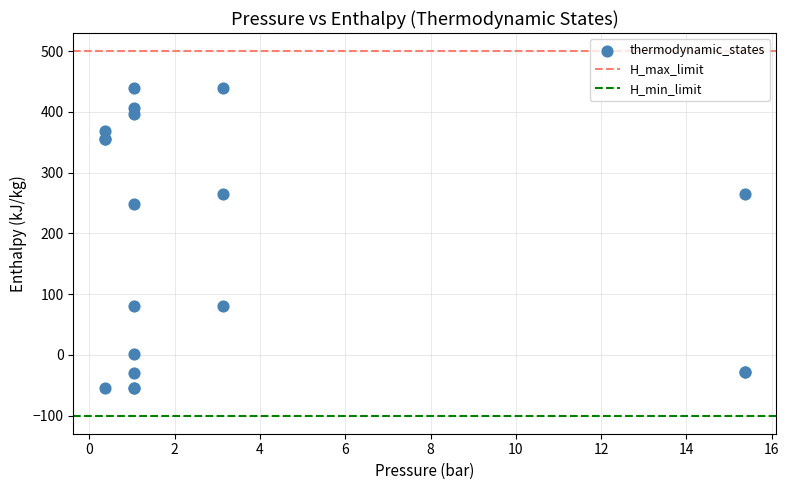

What Y value in the scatter plot is closest to 191?

248.9